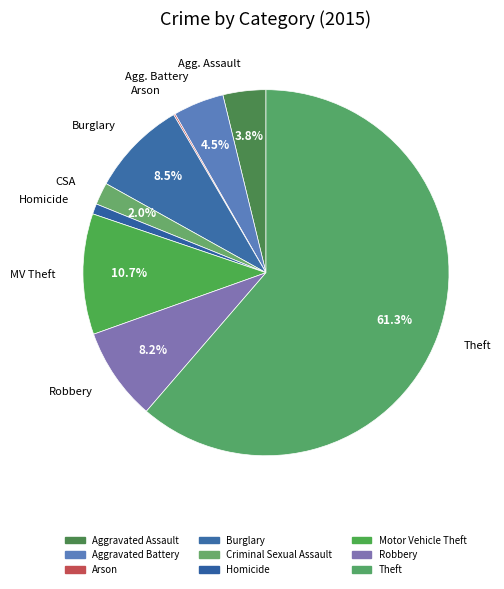

To the nearest percent, what is the average slice percentage?

11%